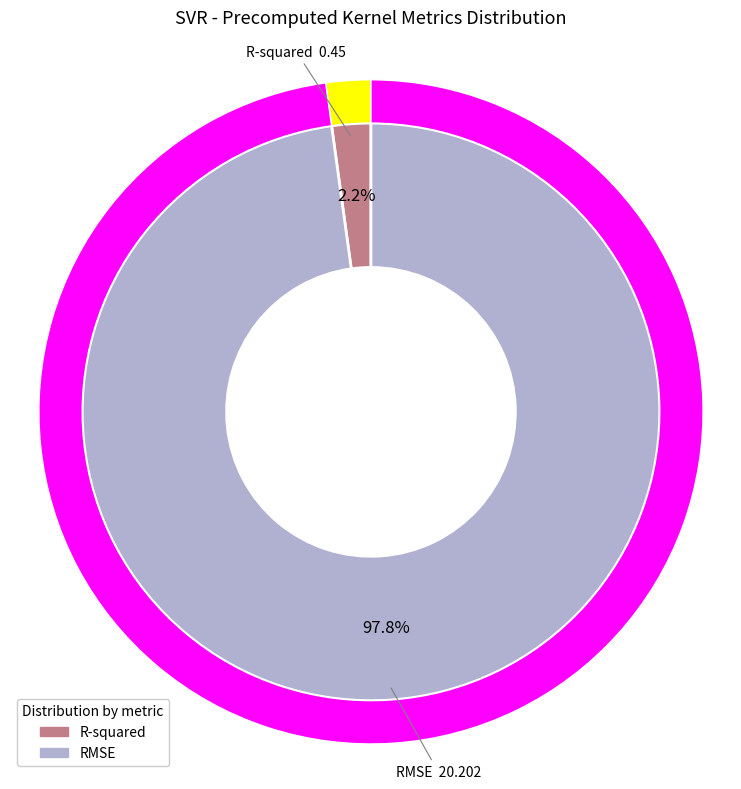

Which category has the smallest portion of the pie?

R-squared